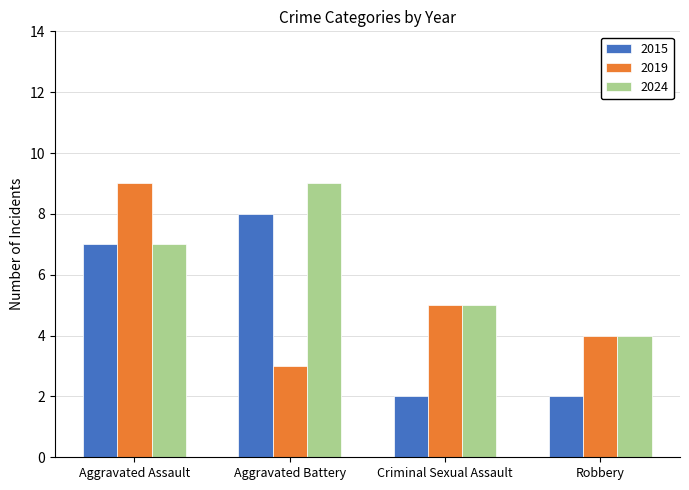

What is the difference between the second highest and second lowest values in the 2019 series?

1